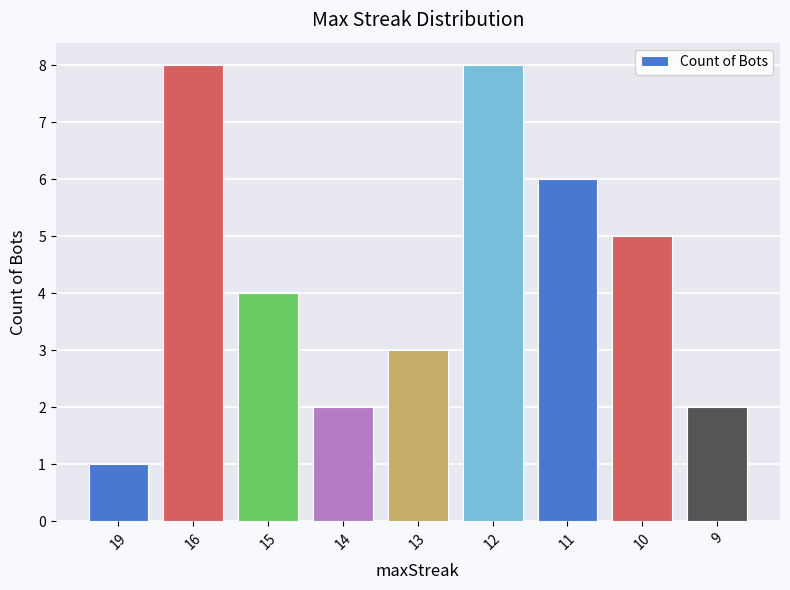

What is the average value?

4